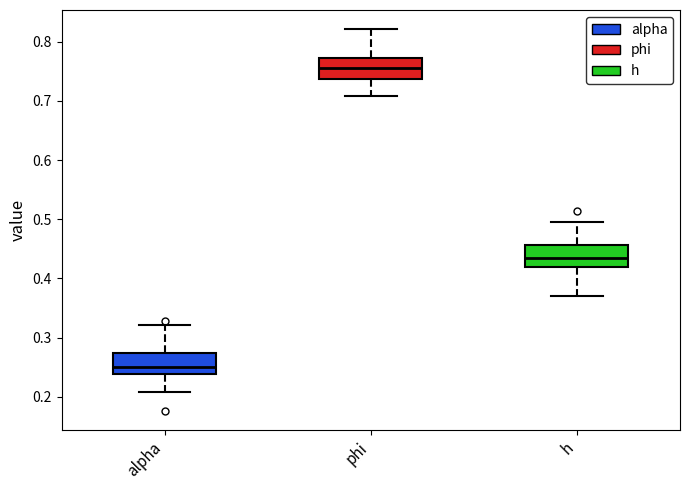

Where is the upper edge of the box for phi on the y-axis? The values are not printed on the chart, so give them approximately, as read against the axis.

0.77